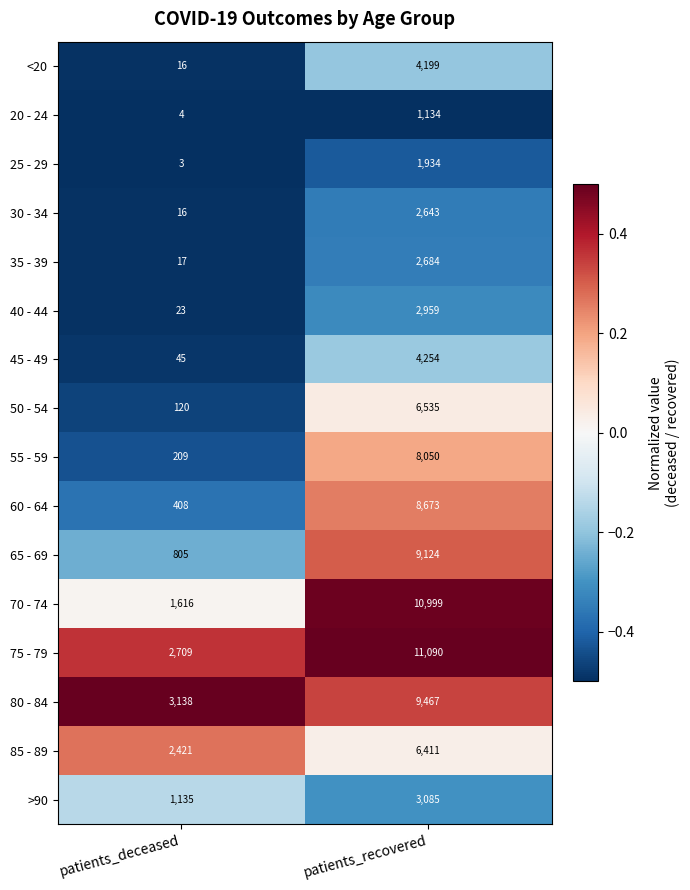

What is the difference between the 75 - 79 values at patients_recovered and patients_deceased?

8381